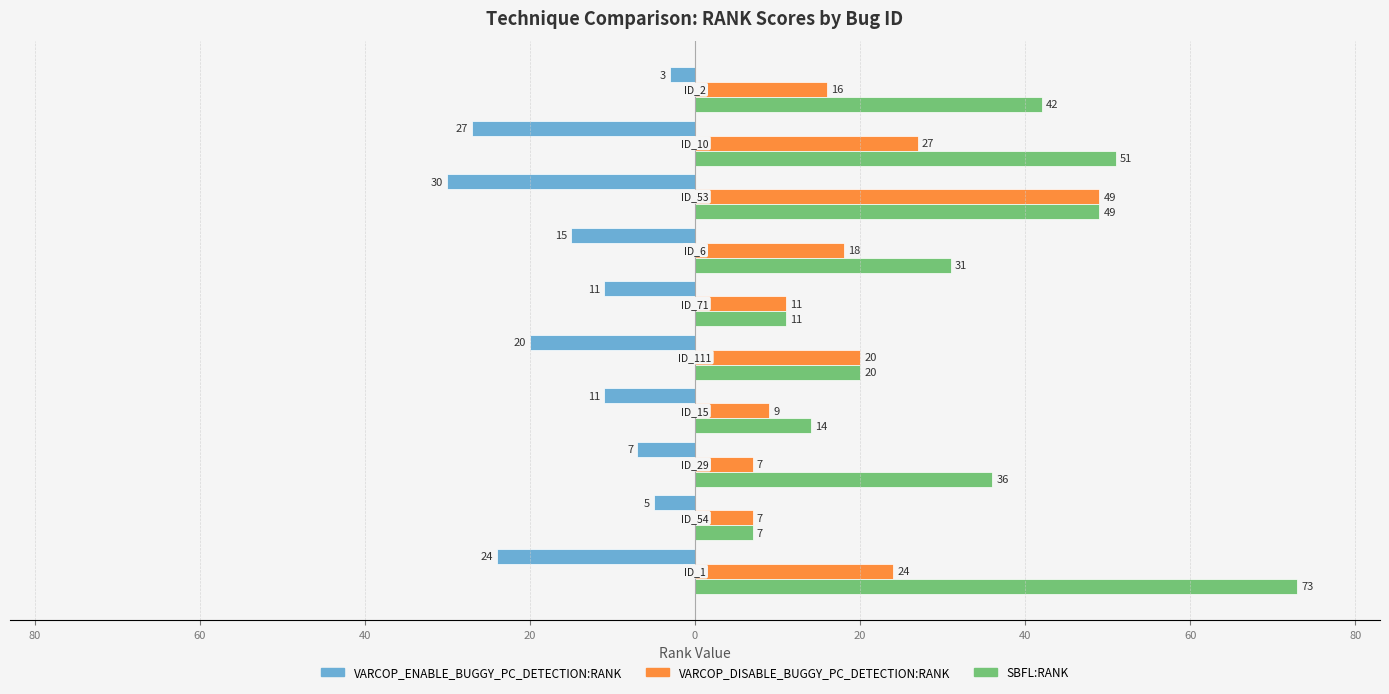

How many groups of bars are there?

10